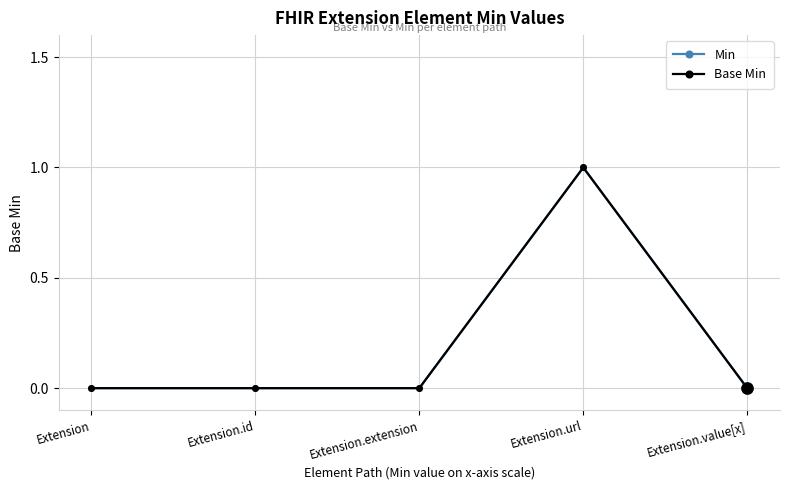

True or false: Base Min and Min cross at least once.

False